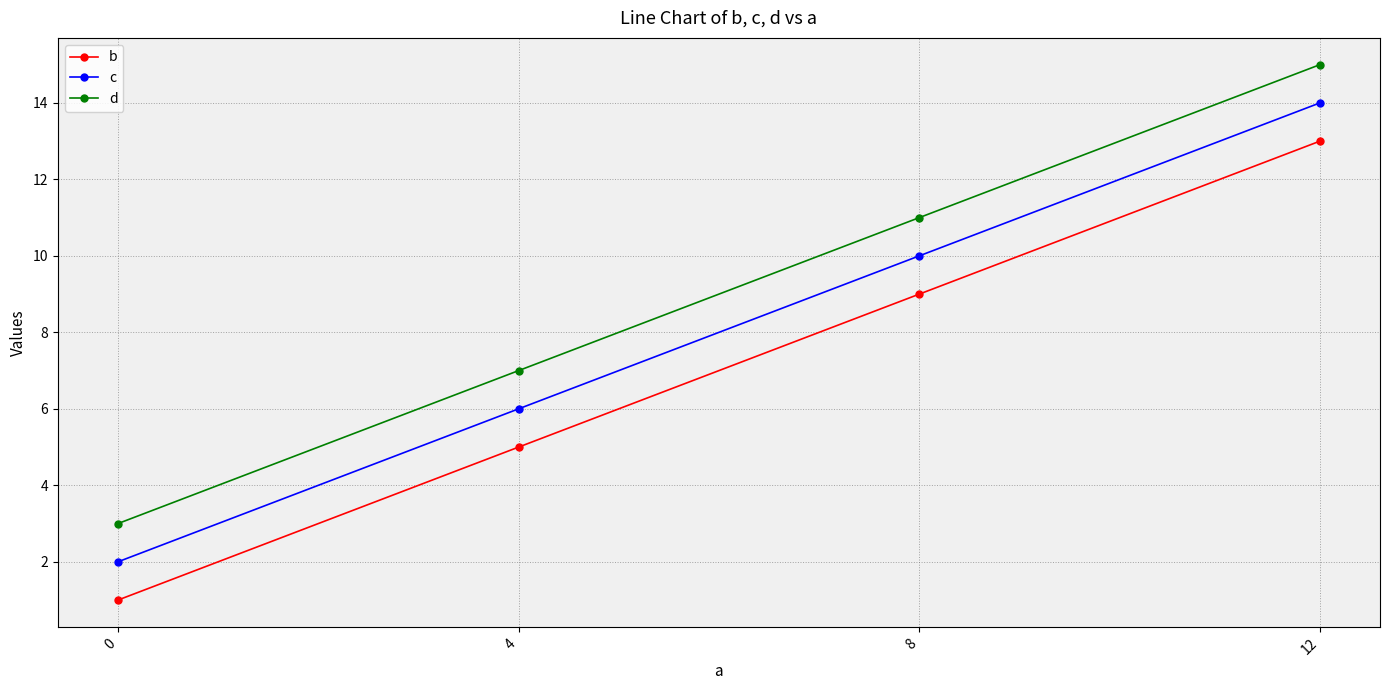

What is the spread (max minus min) of values at 0?

2